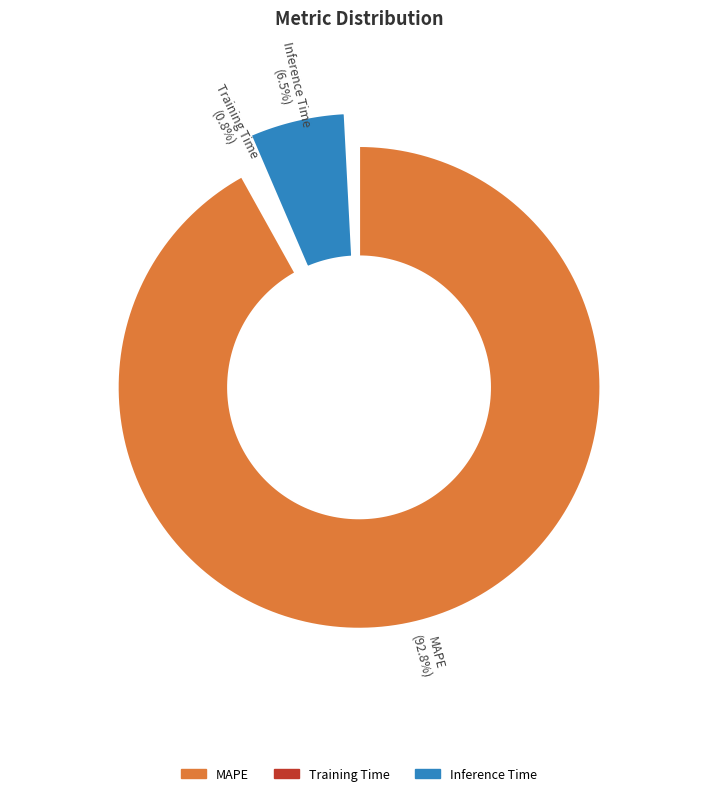

Which category accounts for the majority?

MAPE